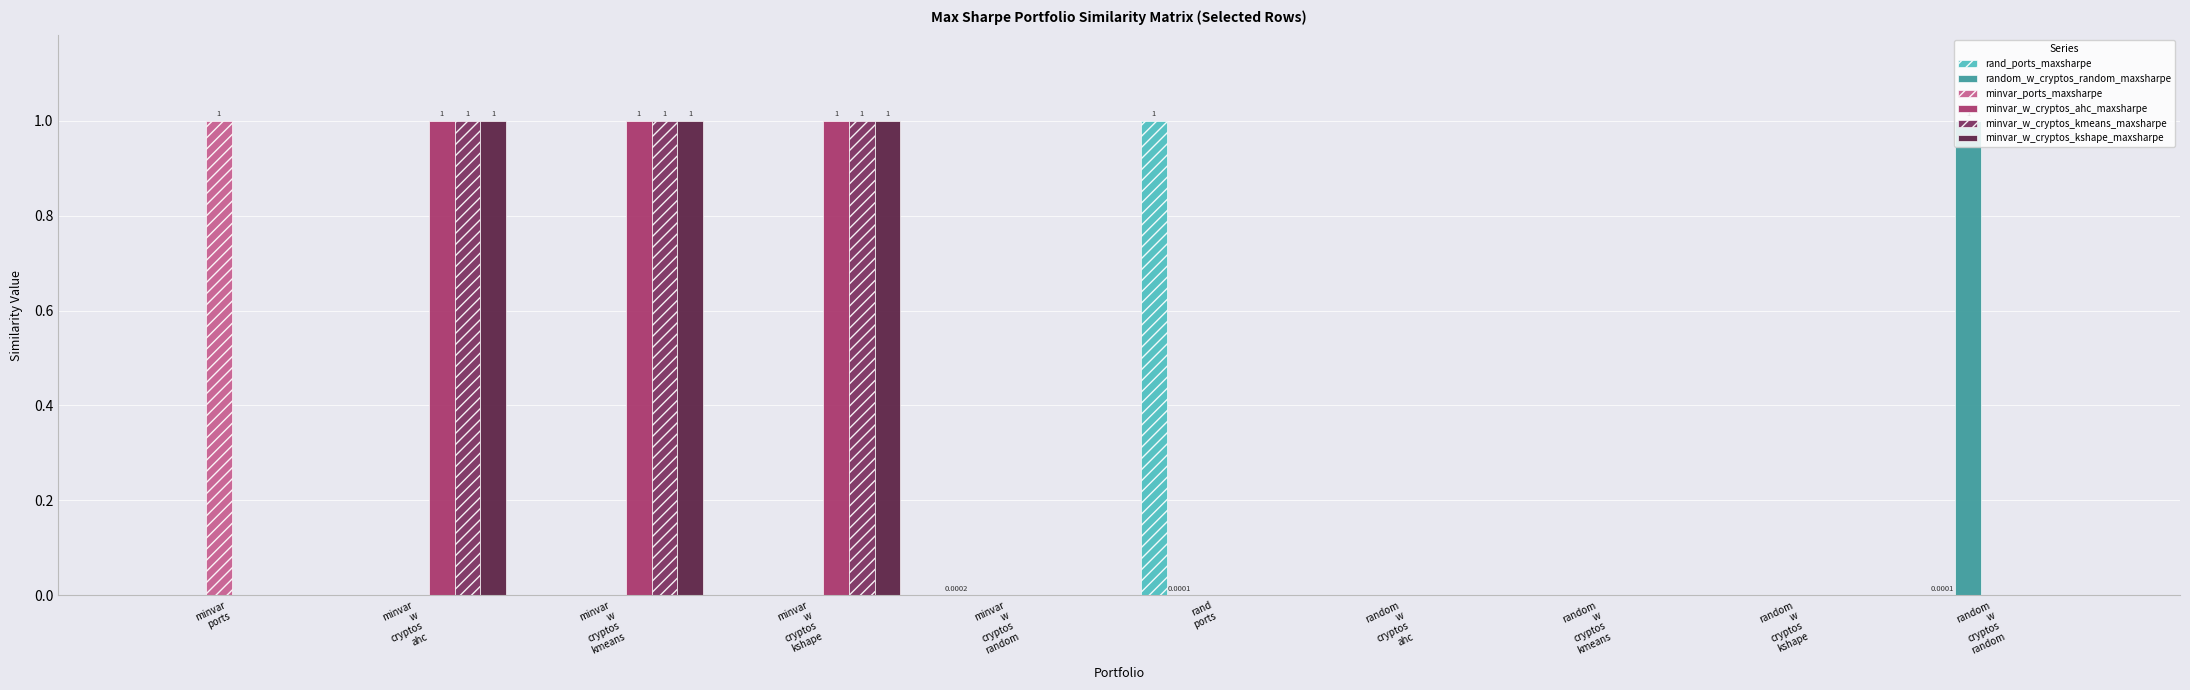

How many groups of bars are there?

10